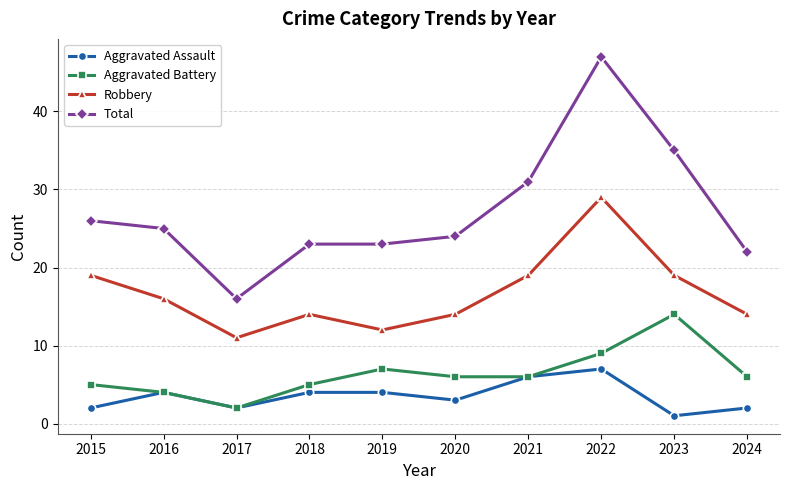

True or false: Aggravated Assault and Total cross at least once.

False